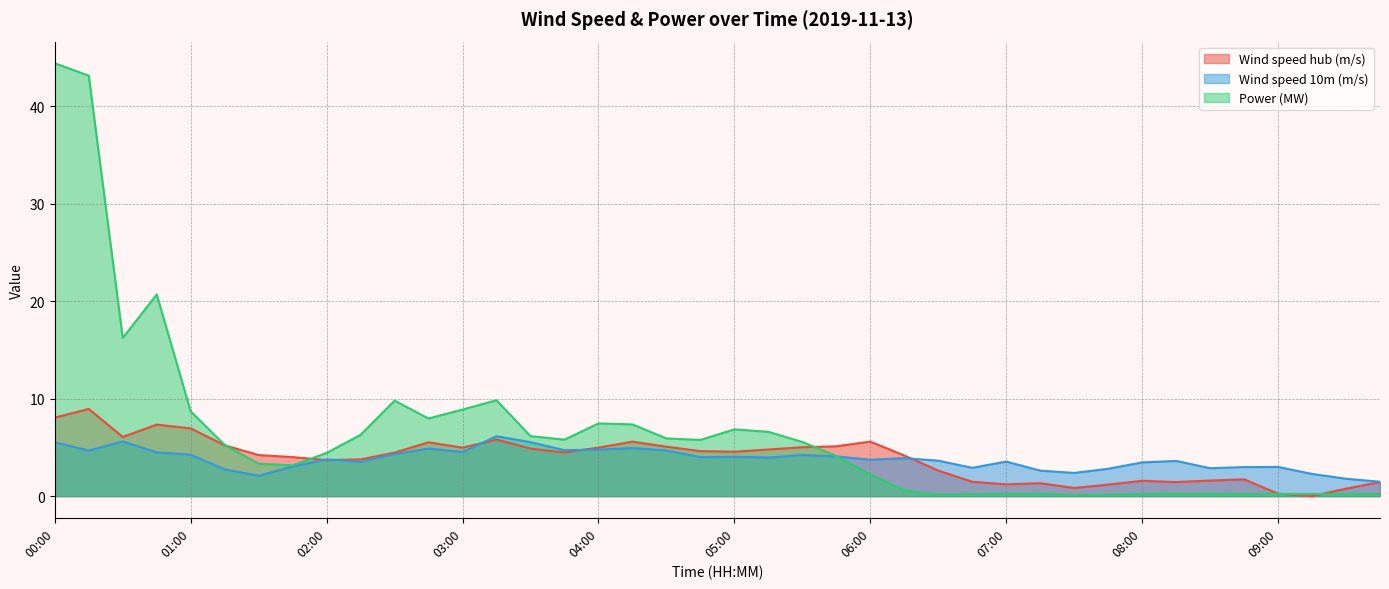

Which has a higher value, 07:15 or 08:15?

08:15